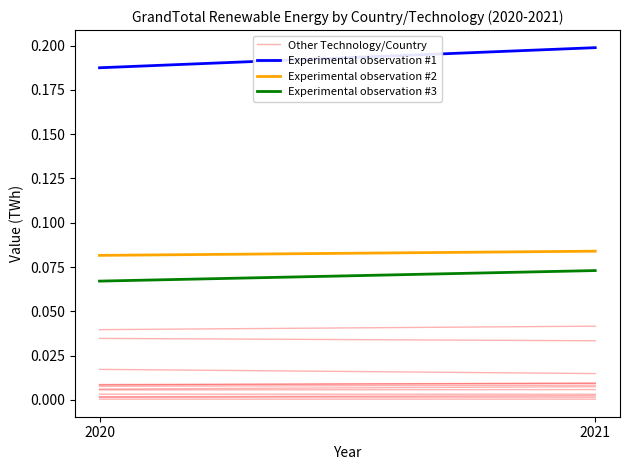

What are all the series names shown in the legend?

Other Technology/Country, Experimental observation #1, Experimental observation #2, Experimental observation #3